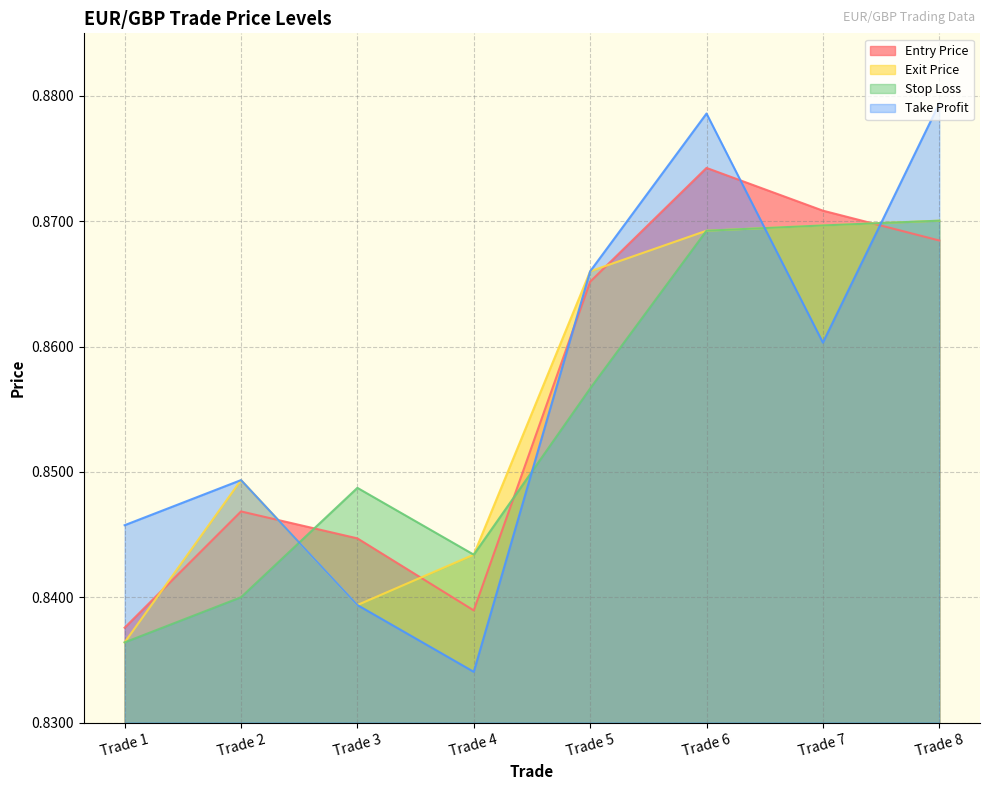

Which has a higher value, Trade 5 or Trade 4?

Trade 5